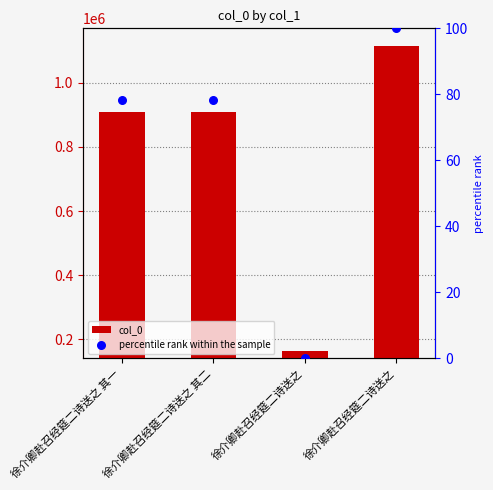

What are all the series names shown in the legend?

col_0, percentile rank within the sample